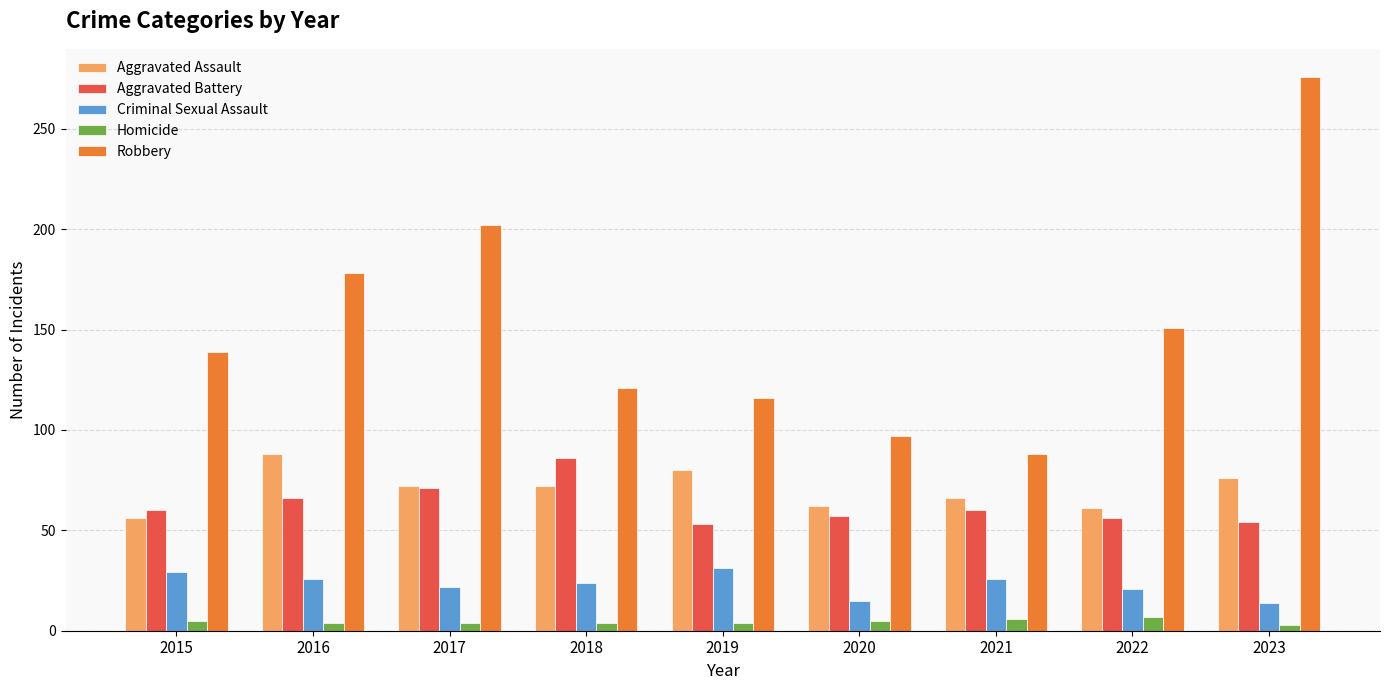

What is the highest value of the Aggravated Battery series?

86